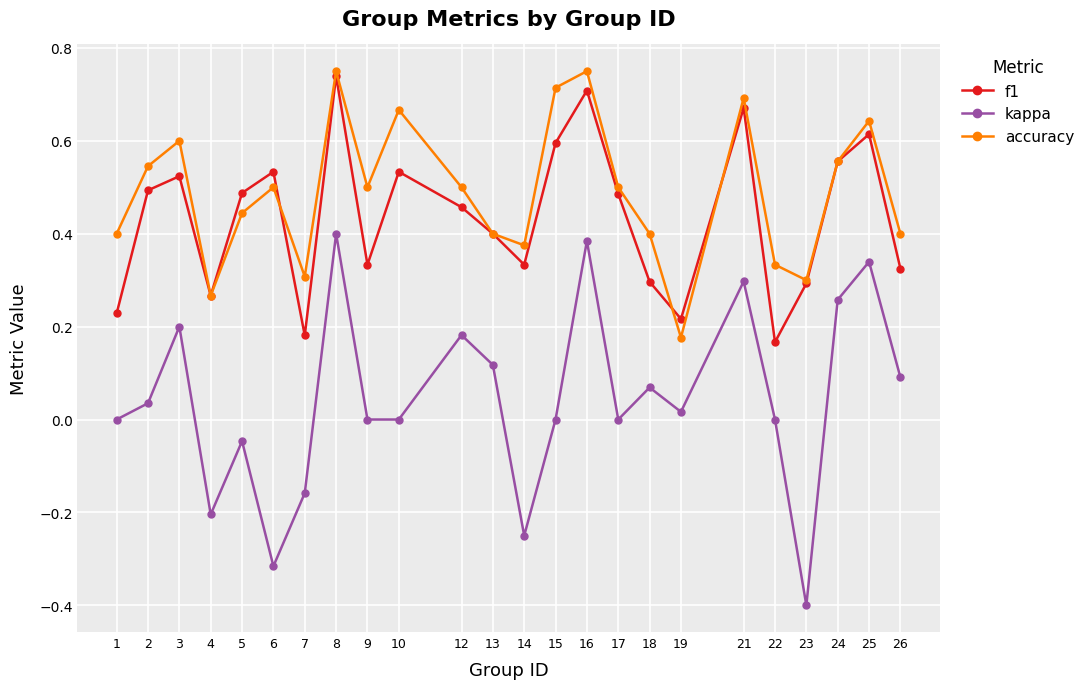

In accuracy, how many points are higher than both neighbors (excluding endpoints)?

7